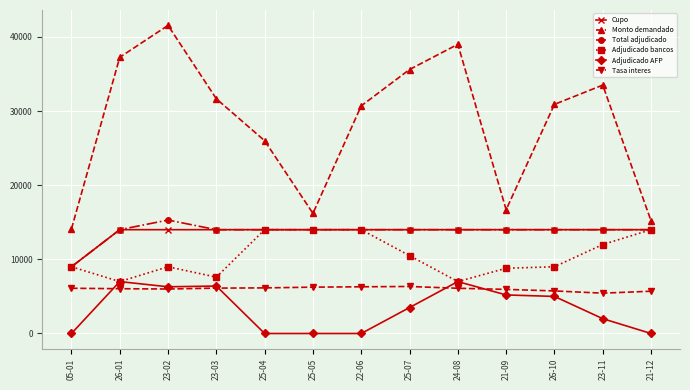

True or false: Total adjudicado has more than 0 interior local peaks.

True